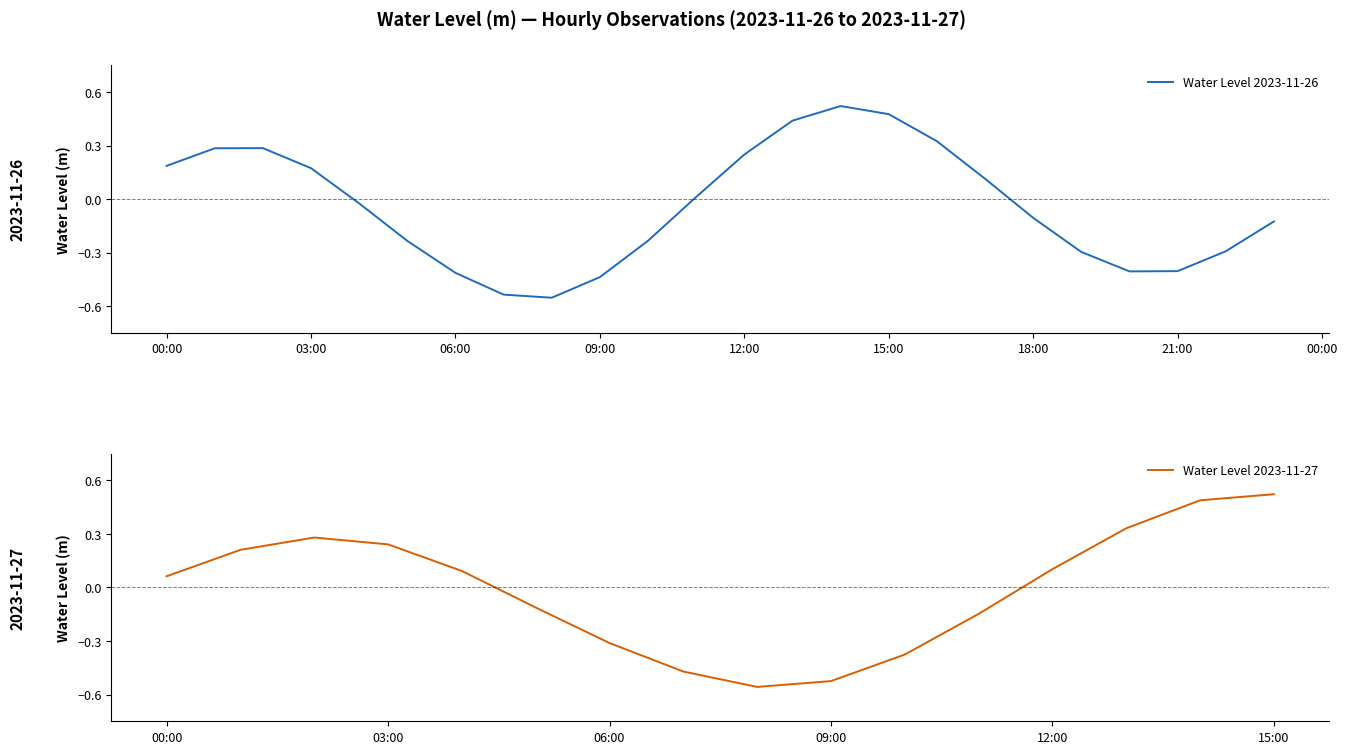

Is it true that the value at 15 is 0.5?

True